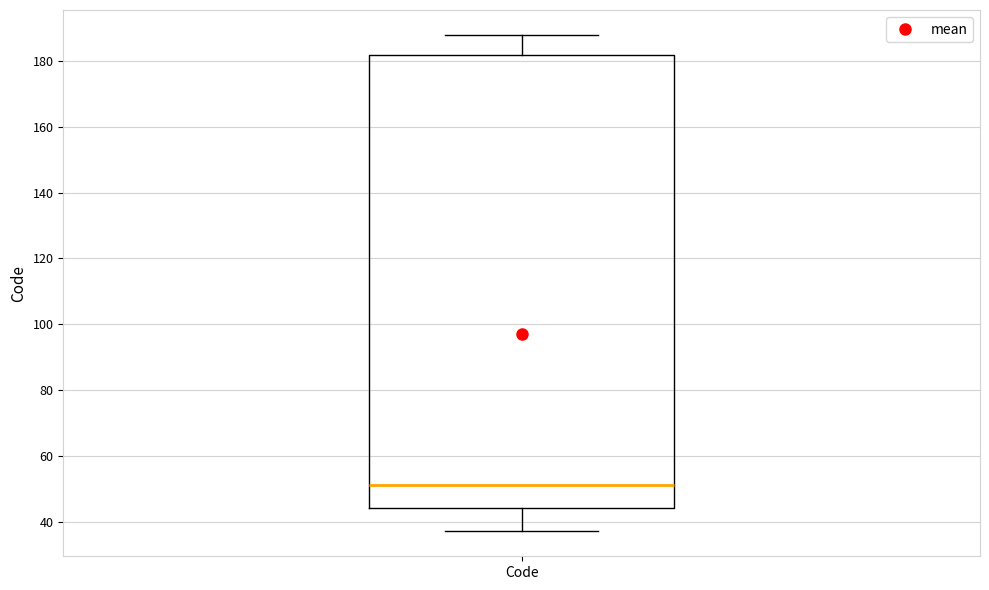

Where is the lower edge of the box for Code on the y-axis? The values are not printed on the chart, so give them approximately, as read against the axis.

44